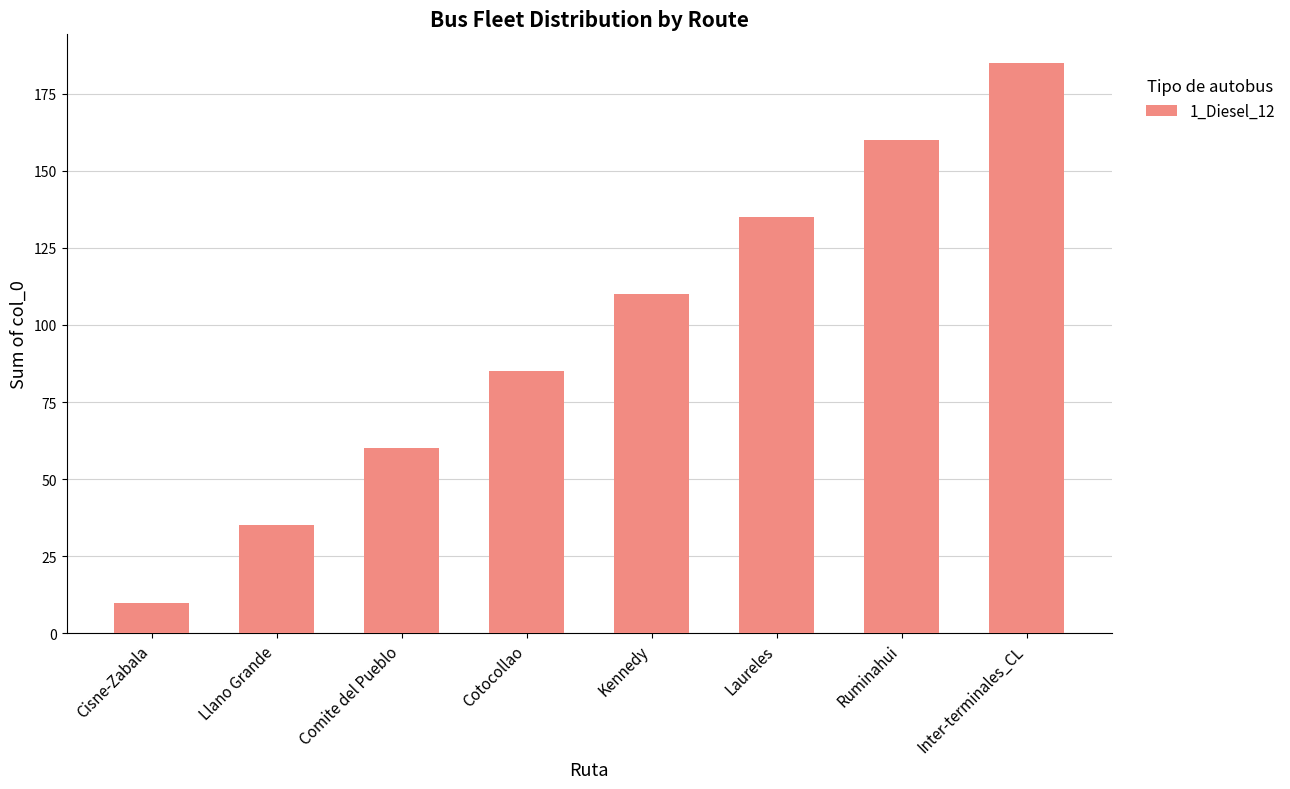

Between Inter-terminales_CL and Ruminahui, which is larger?

Inter-terminales_CL